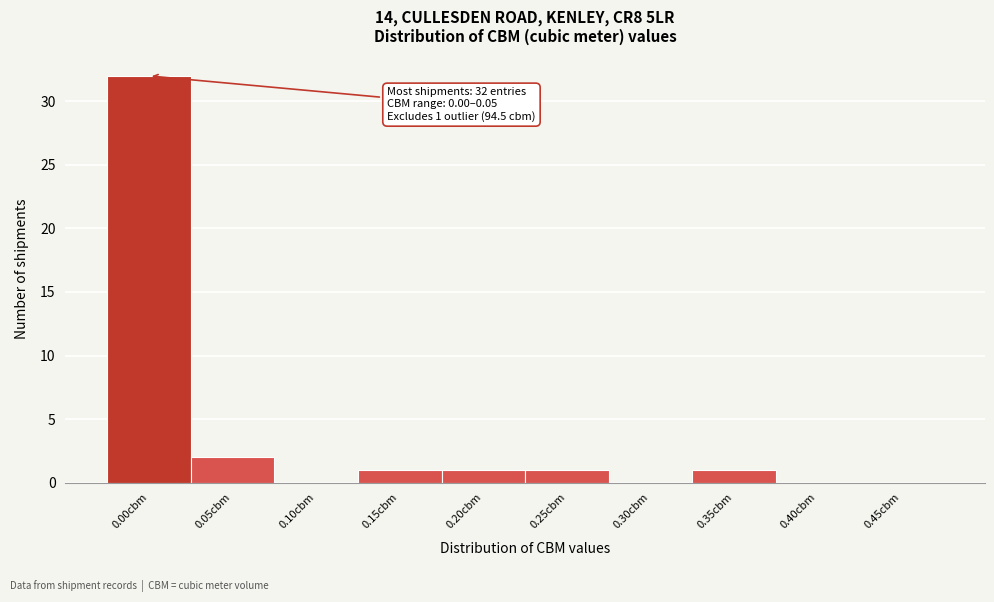

Reading left to right, list all the values displayed in this chart.

0.00cbm=32	0.05cbm=2	0.10cbm=0	0.15cbm=1	0.20cbm=1	0.25cbm=1	0.30cbm=0	0.35cbm=1	0.40cbm=0	0.45cbm=0